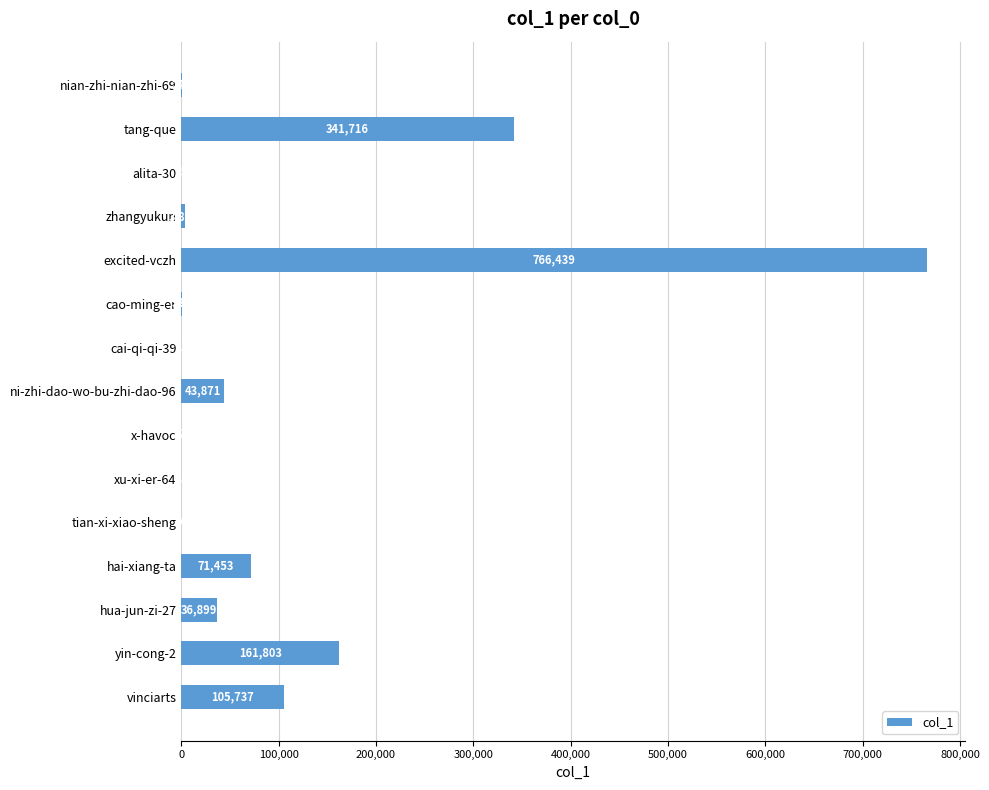

Reading top to bottom, what are all the values shown in this chart?

nian-zhi-nian-zhi-69=246	tang-que=341716	alita-30=25	zhangyukun=3852	excited-vczh=766439	cao-ming-er=339	cai-qi-qi-39=12	ni-zhi-dao-wo-bu-zhi-dao-96=43871	x-havoc=7	xu-xi-er-64=14	tian-xi-xiao-sheng=76	hai-xiang-ta=71453	hua-jun-zi-27=36899	yin-cong-2=161803	vinciarts=105737